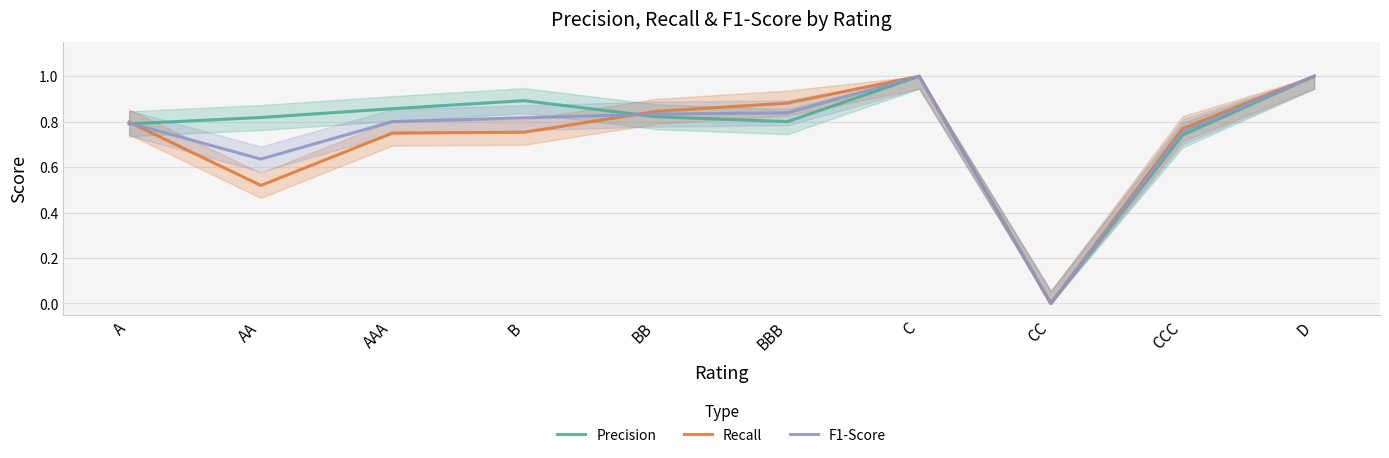

Is this an area chart (filled region under the line)?

No